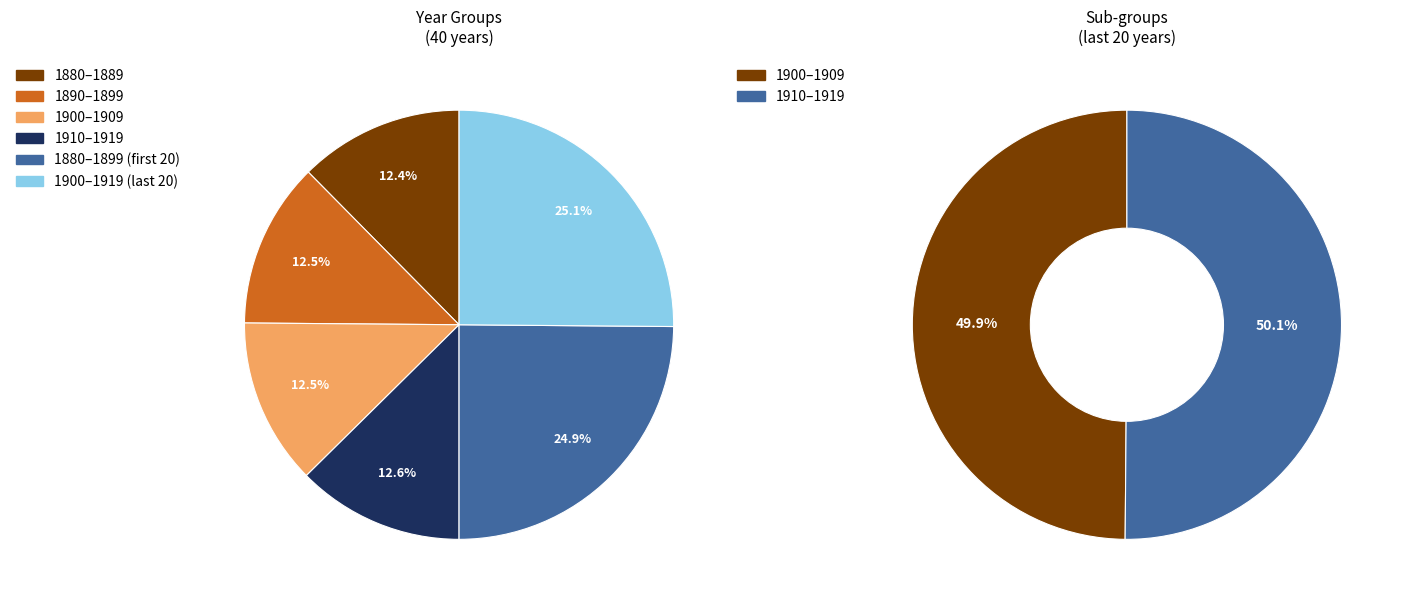

Does any single category account for the majority?

No